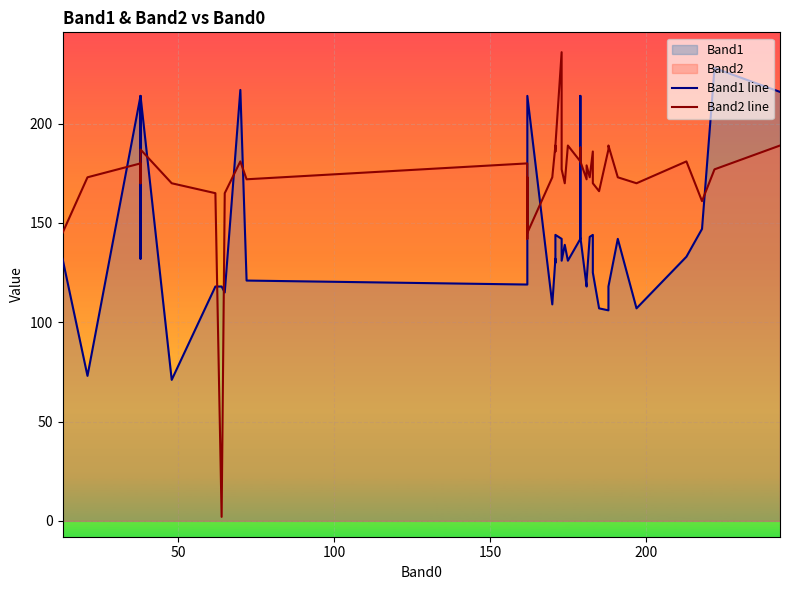

Which series has the largest total across all categories?

Band2 line